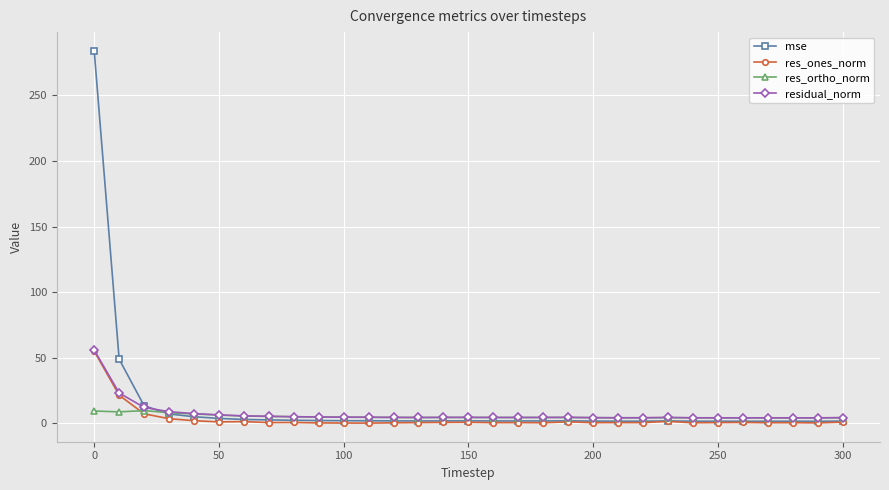

In res_ortho_norm, how many points are lower than both neighbors (excluding endpoints)?

6